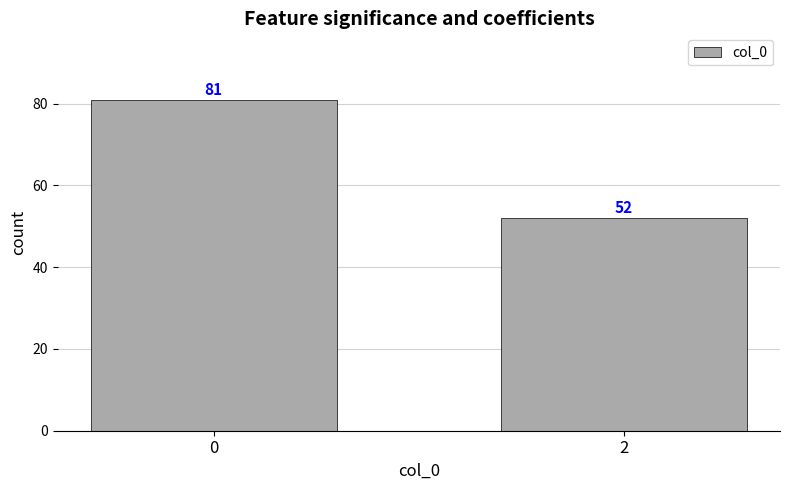

What is the value of the 2nd bar from the left?

52